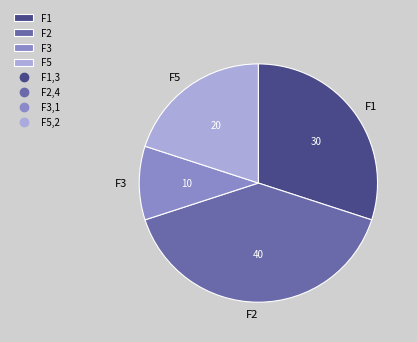

Approximately how many times larger is the value at F2 compared to F1?

1.3